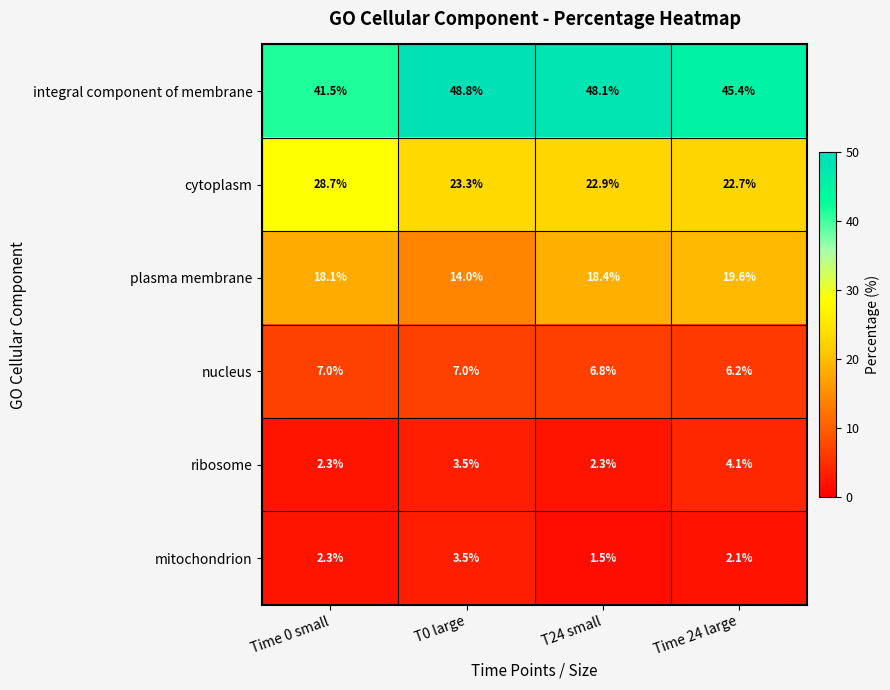

What is the sum of all integral component of membrane values?

183.8